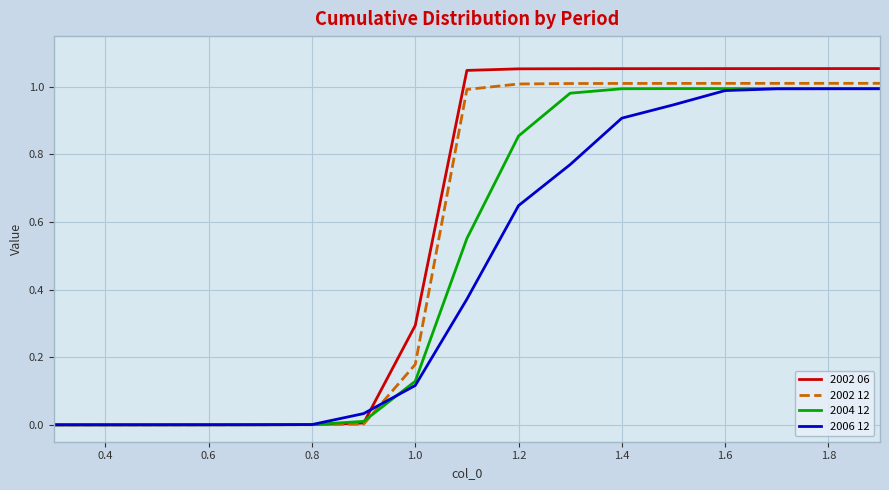

Rank the series by their average value, from lowest to highest.

2006 12, 2004 12, 2002 12, 2002 06